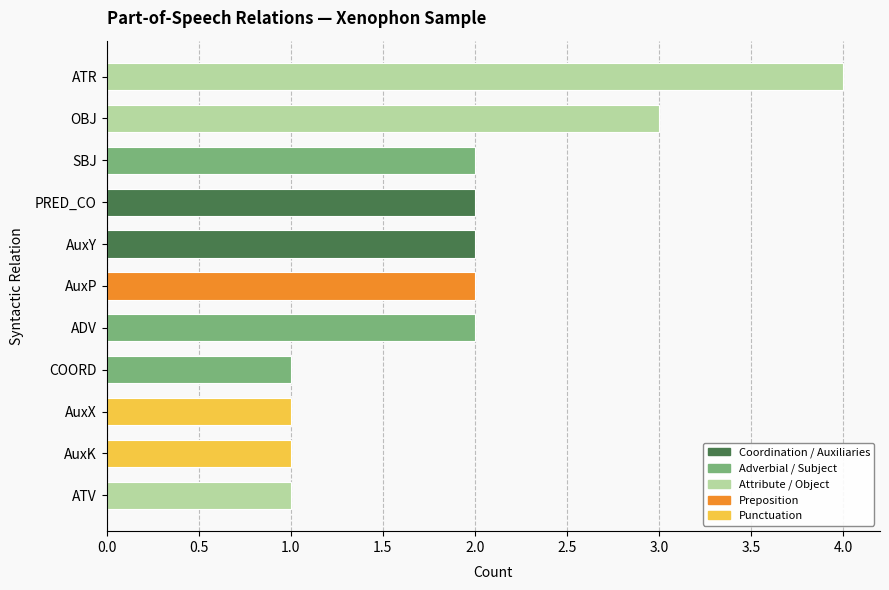

Is it true that the value at ATV is 0?

False